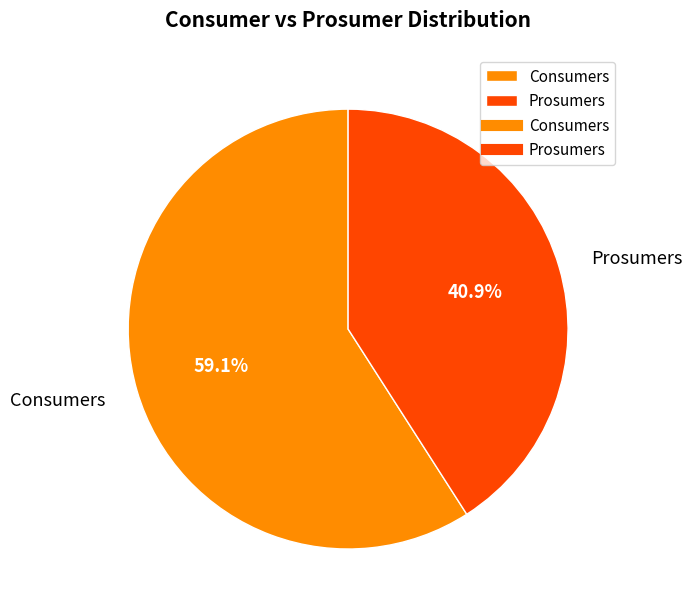

Which category has the biggest portion of the pie?

Consumers